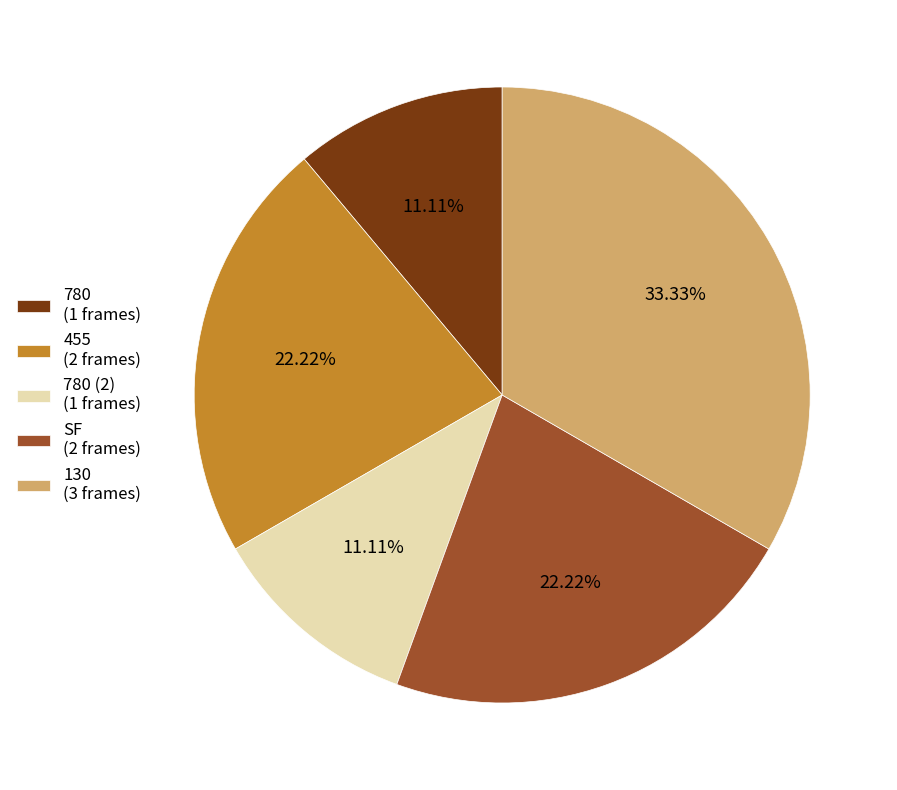

Do 780 (2) (1 frames) and 780 (1 frames) together represent more than half of the pie?

No